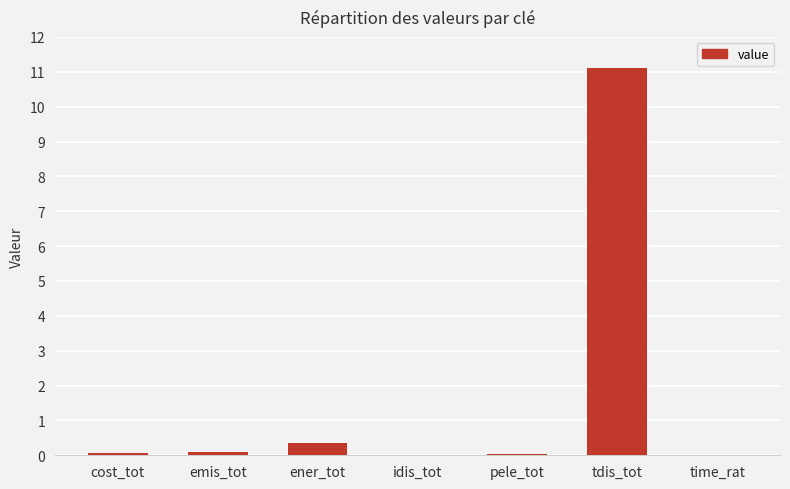

The value at idis_tot is 0.0. True or false?

True